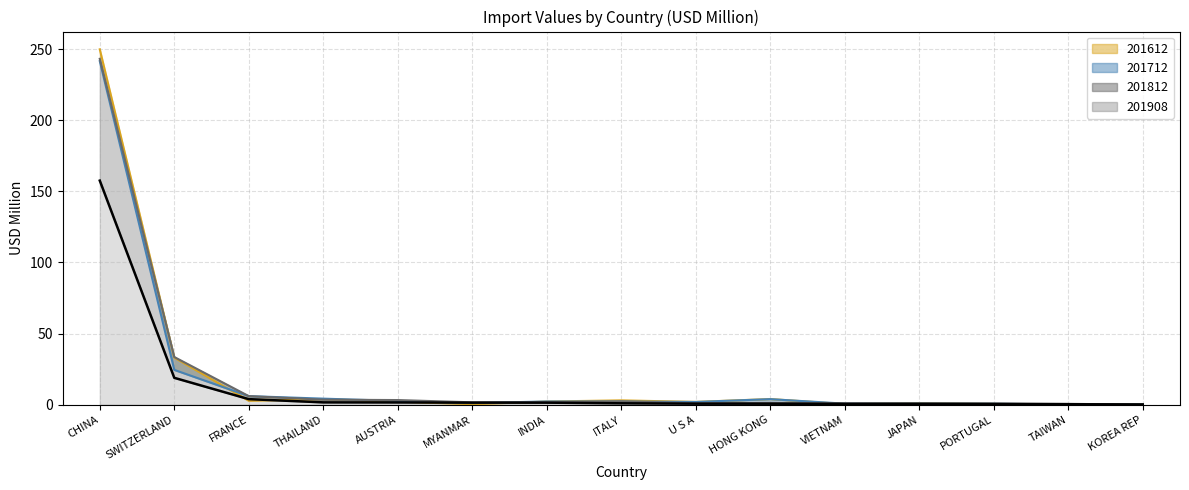

At HONG KONG, list the series in order from largest to smallest.

201612, 201712, 201812, 201908